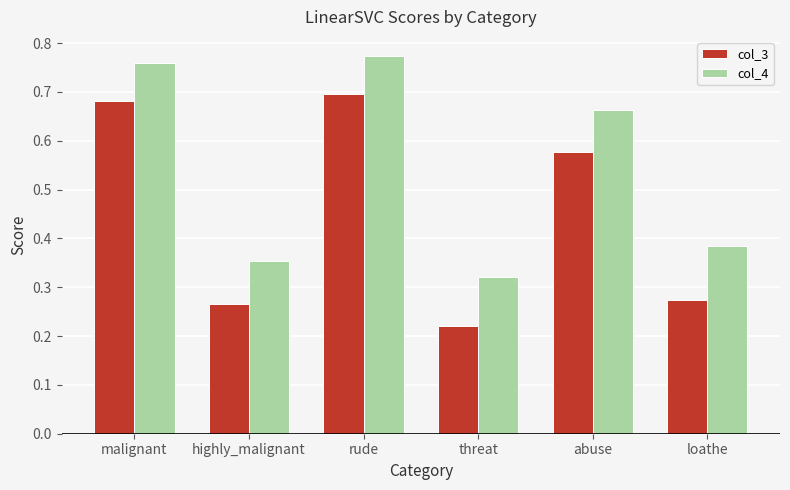

Between threat and abuse, which series saw the biggest shift?

col_3